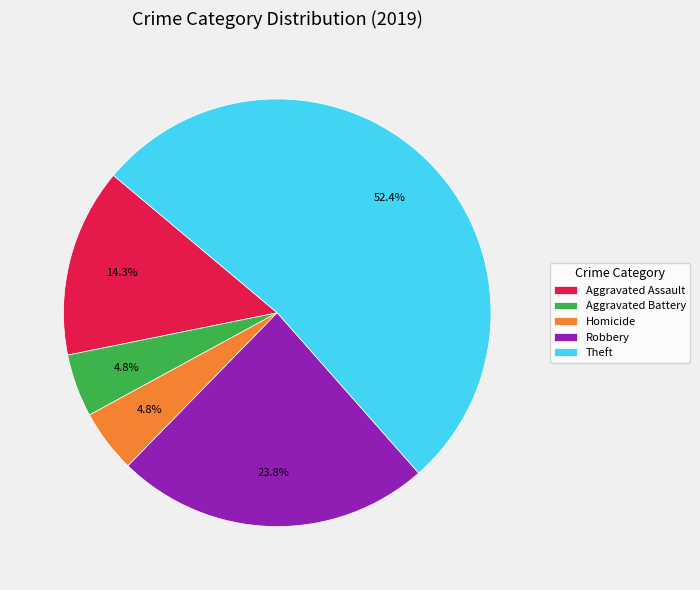

True or false: Robbery accounts for 24% of the total.

True